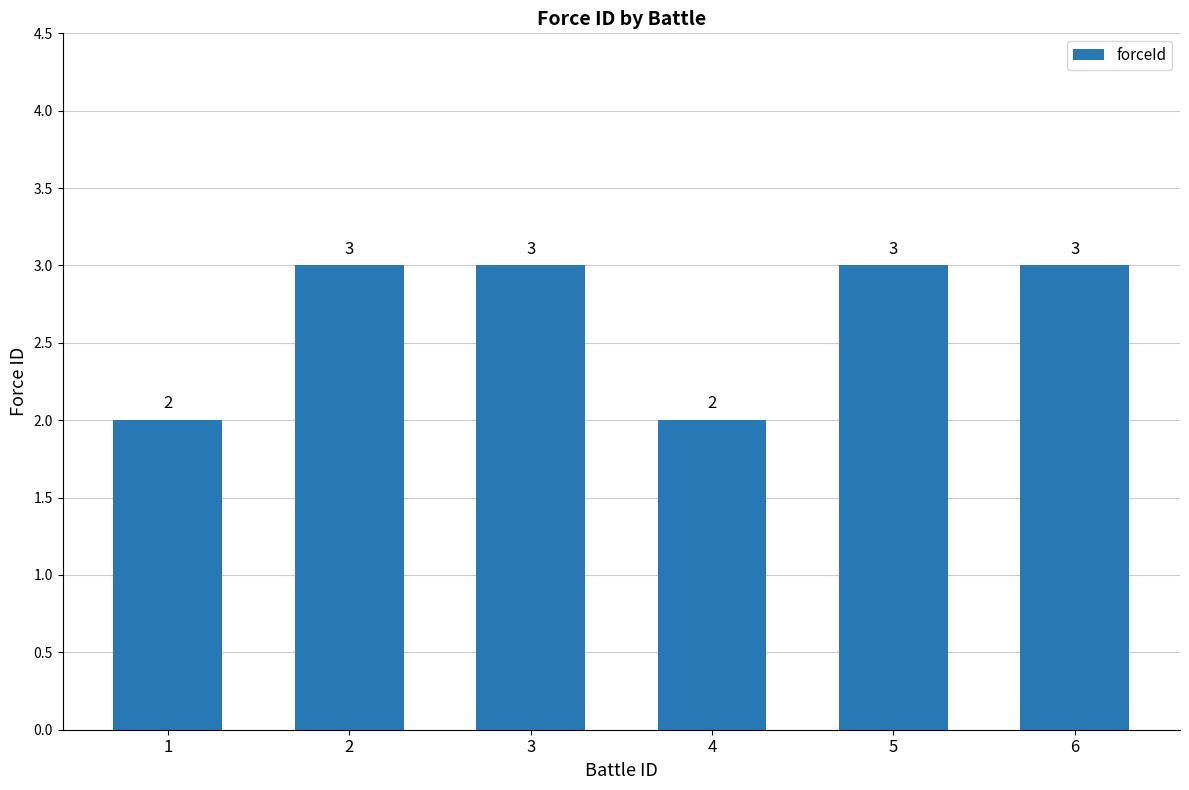

What is the average value?

3